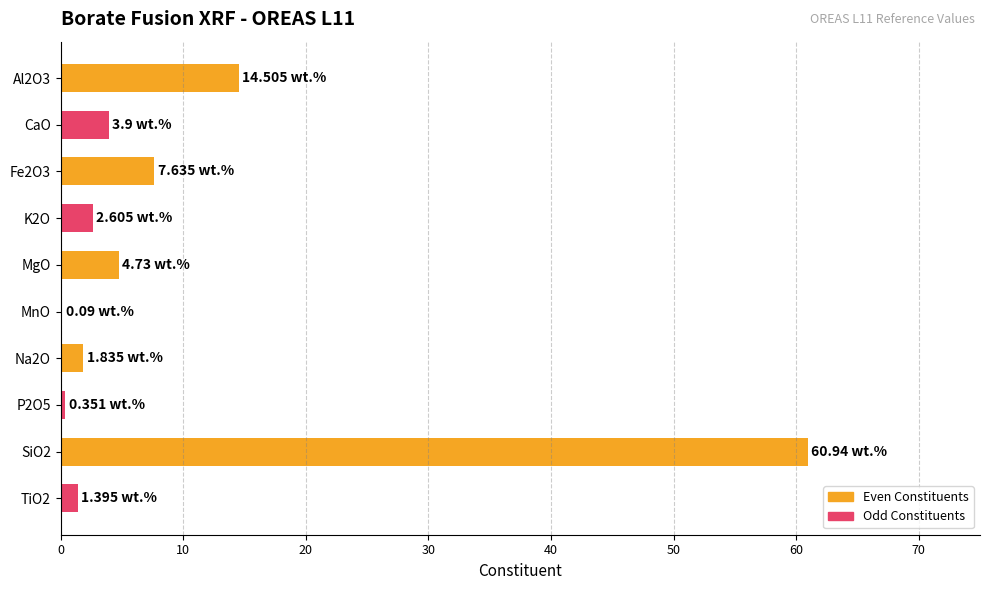

Between CaO and TiO2, which is larger?

CaO